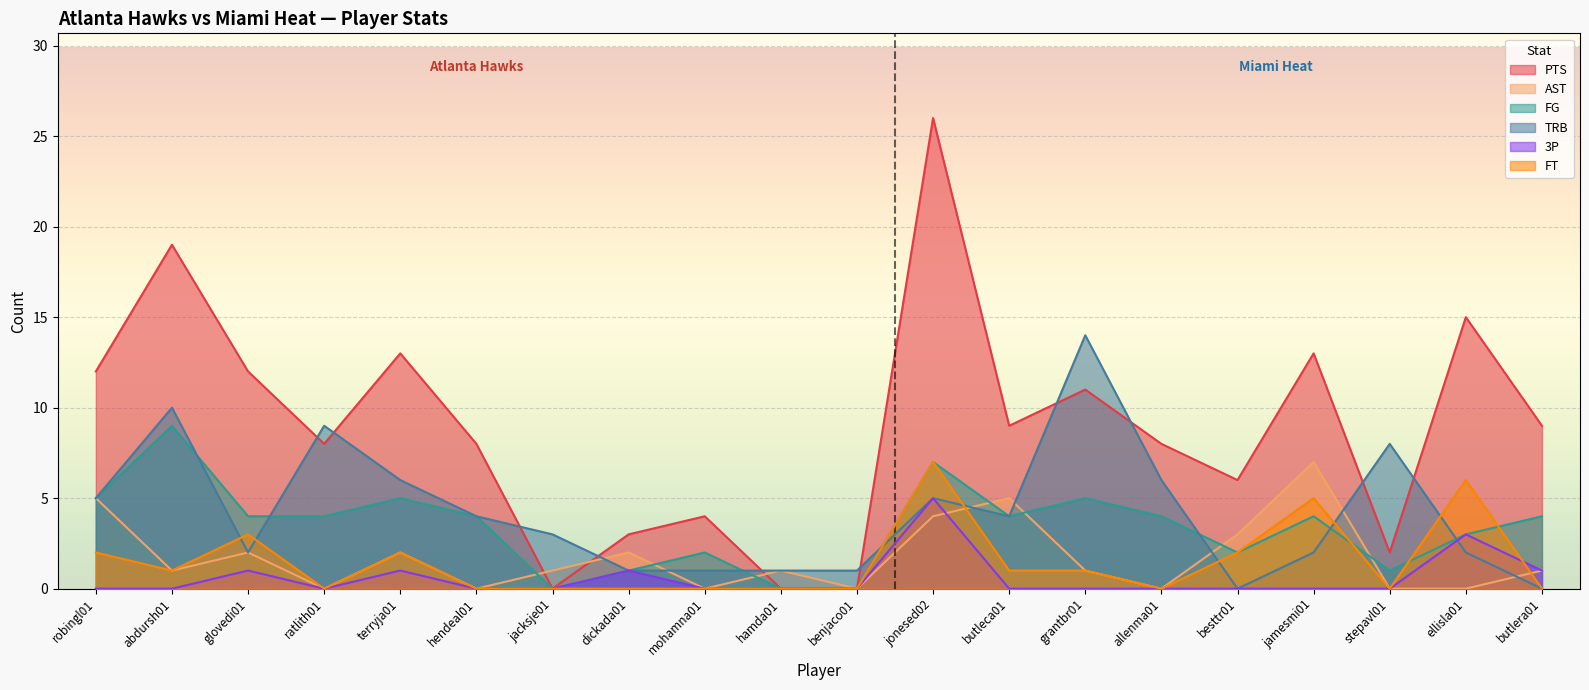

Rank the categories by FT value from lowest to highest.

ratlith01, hendeal01, jacksje01, dickada01, mohamna01, hamda01, benjaco01, allenma01, stepavl01, butlera01, abdursh01, butleca01, grantbr01, robingl01, terryja01, besttr01, glovedi01, jamesmi01, ellisla01, jonesed02